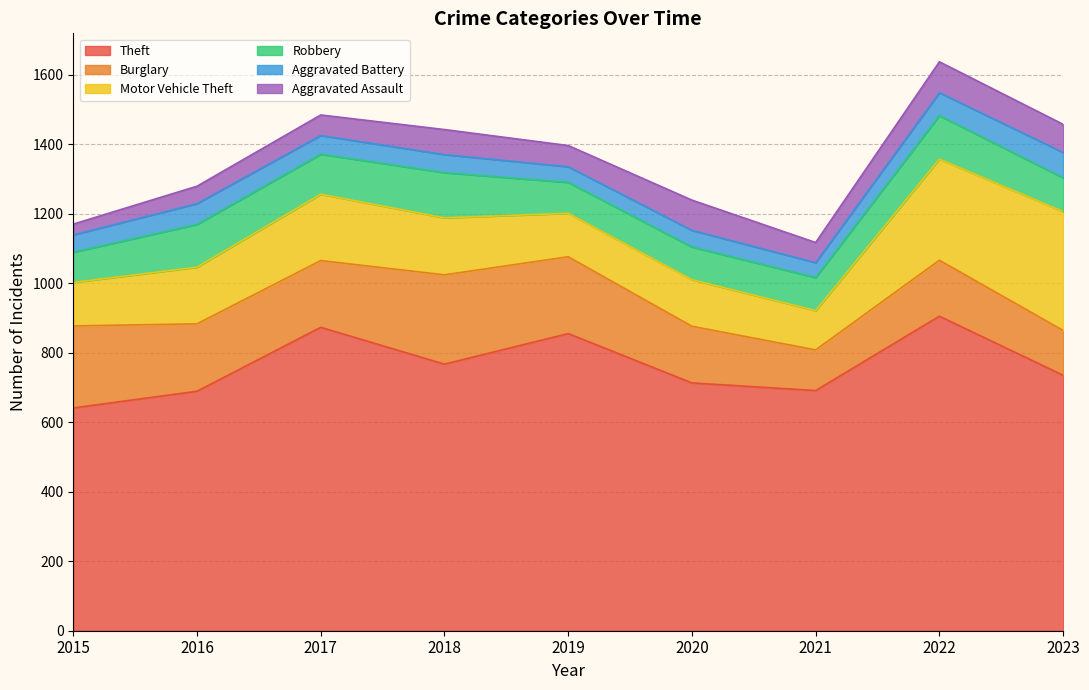

What is the greatest value displayed?

905